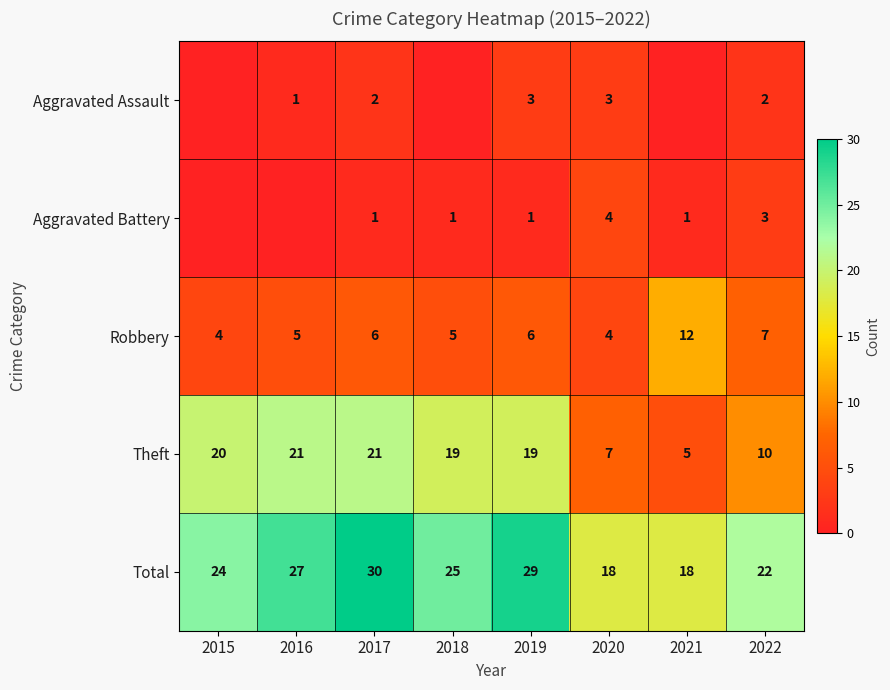

What is the approximate value of Total at 2018?

25